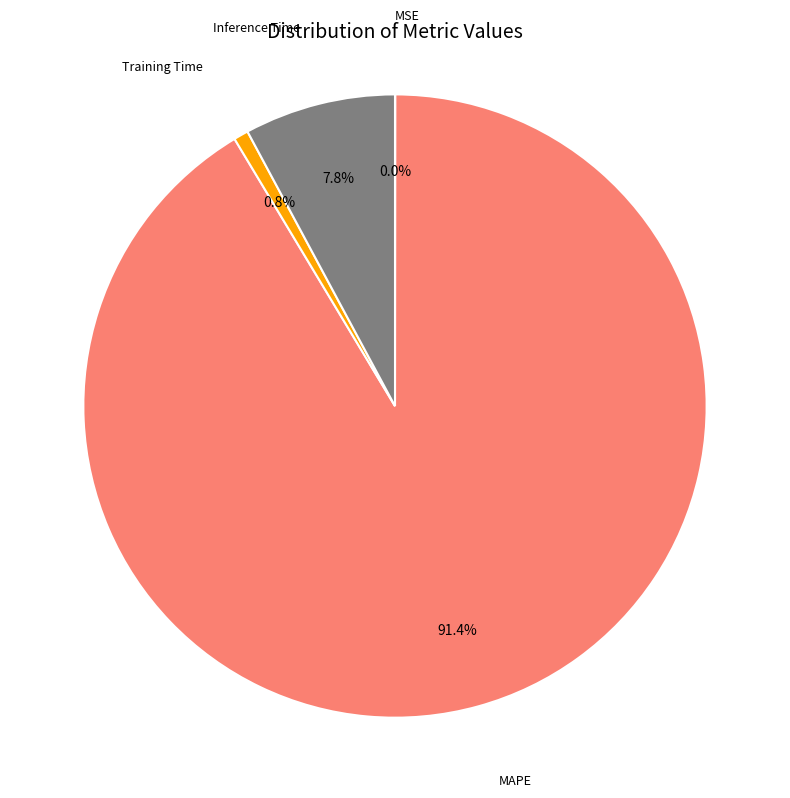

Between Inference Time and MAPE, which is larger?

MAPE